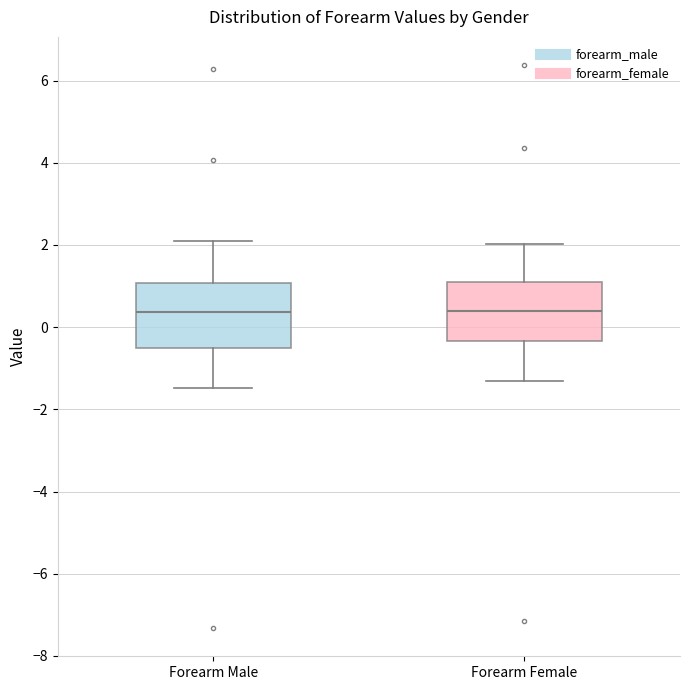

Reading left to right, read every box against the y-axis: the position of its median line, the range the box covers, and the ends of its whiskers. The values are not printed on the chart, so give them approximately, as read against the axis.

Forearm Male: median 0.4, box -0.6 to 1.0, whiskers -1.4 to 2.0
Forearm Female: median 0.4, box -0.4 to 1.2, whiskers -1.4 to 2.0